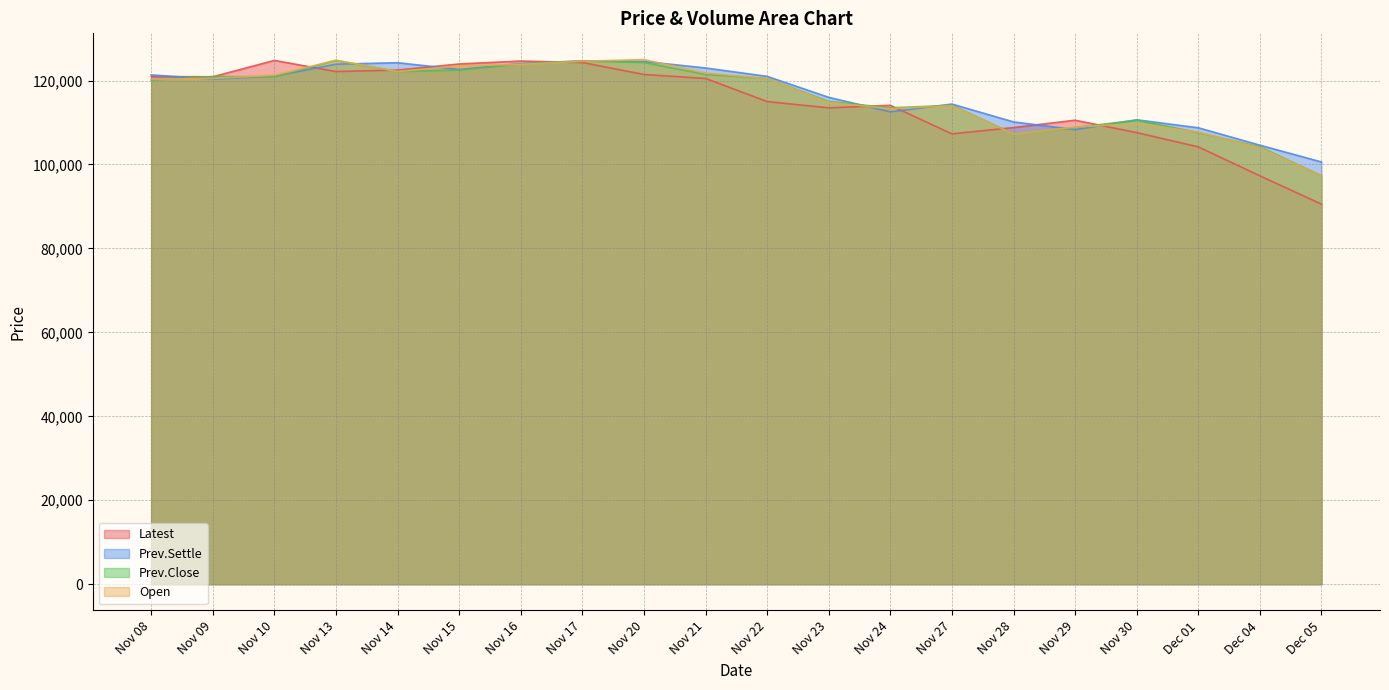

At Nov 27, list the series in order from smallest to largest.

Latest, Open, Prev.Close, Prev.Settle